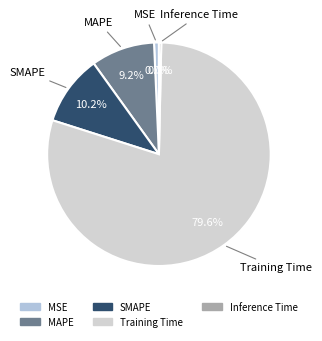

Which category has the biggest portion of the pie?

Training Time